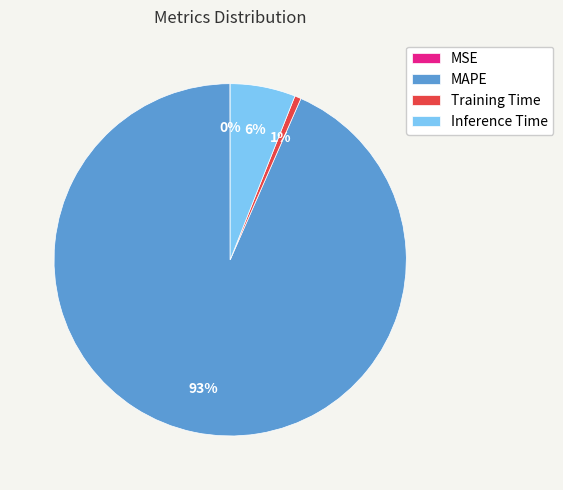

To the nearest percent, what percentage of the pie is Training Time?

1%